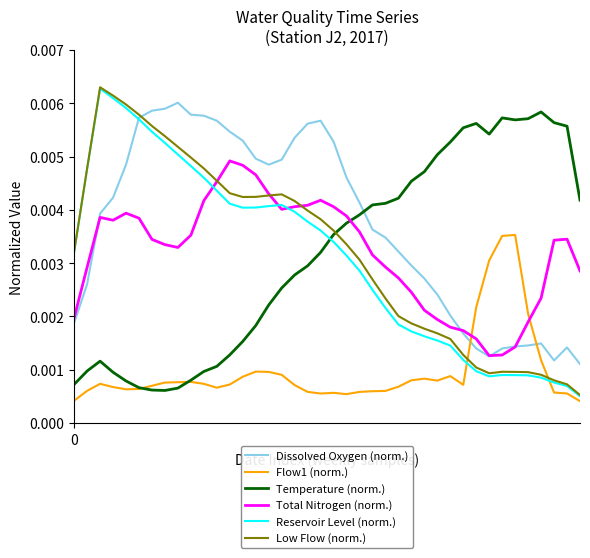

Does the chart have visible grid lines?

No